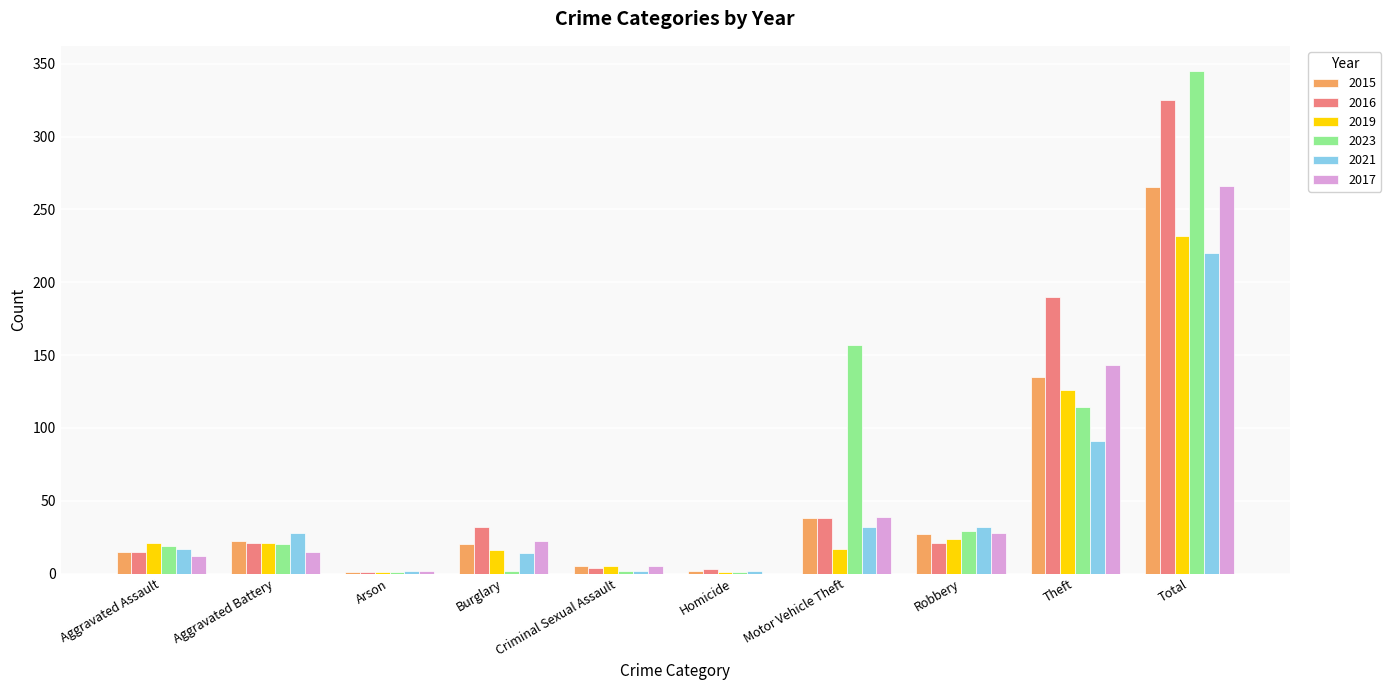

What is the approximate value of 2015 at Aggravated Assault?

15